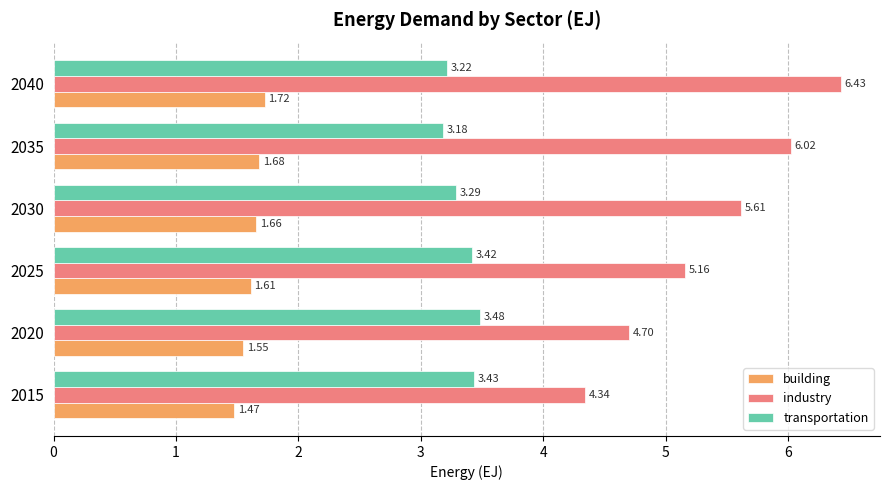

What is the sum of all building values?

9.7